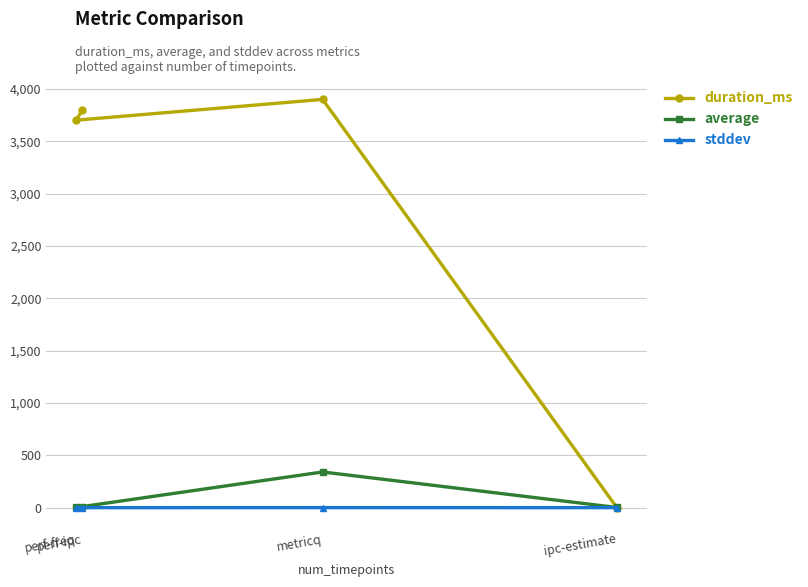

How many interior local peaks does the stddev series have?

1